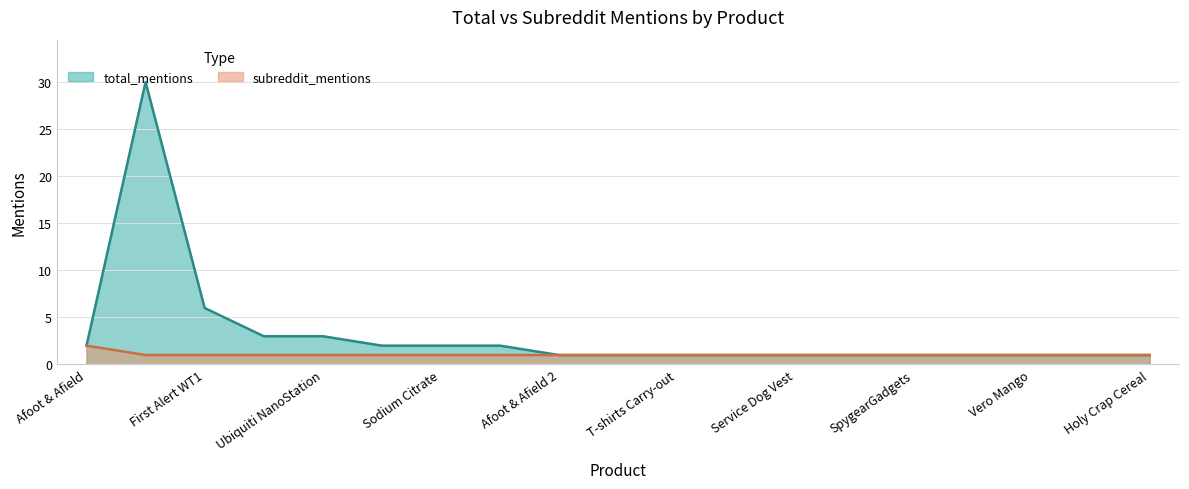

True or false: subreddit_mentions has more than 0 interior local peaks.

False